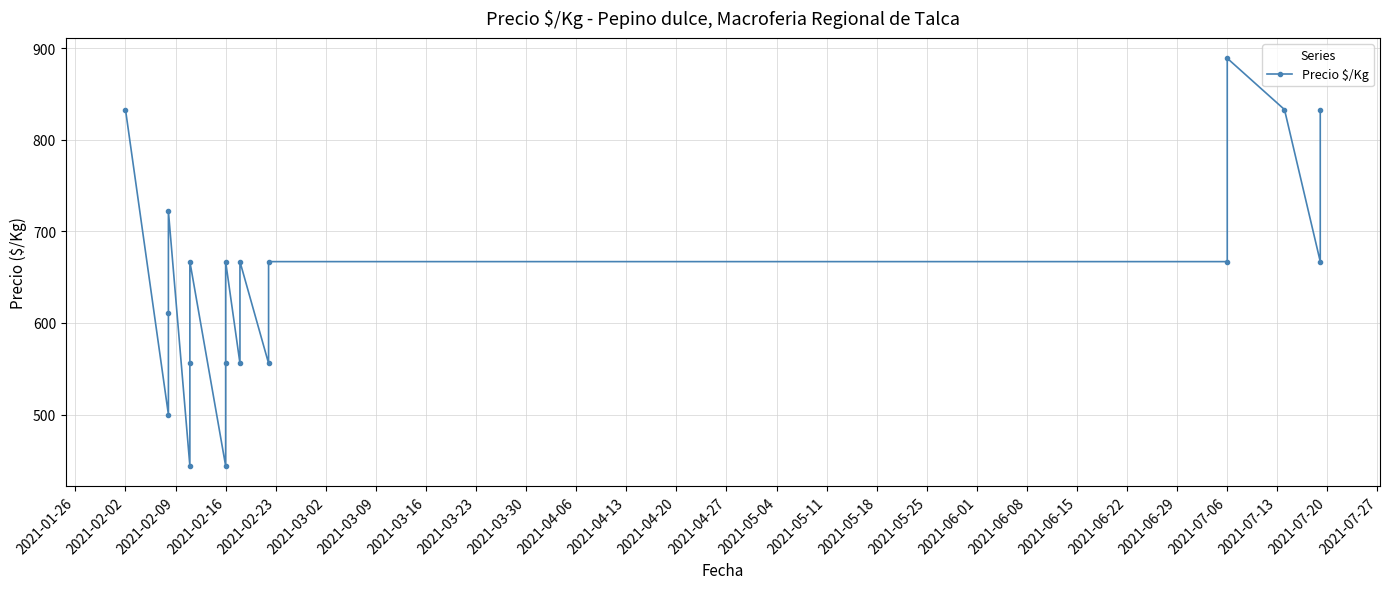

What is the difference between the maximum and minimum values?

445